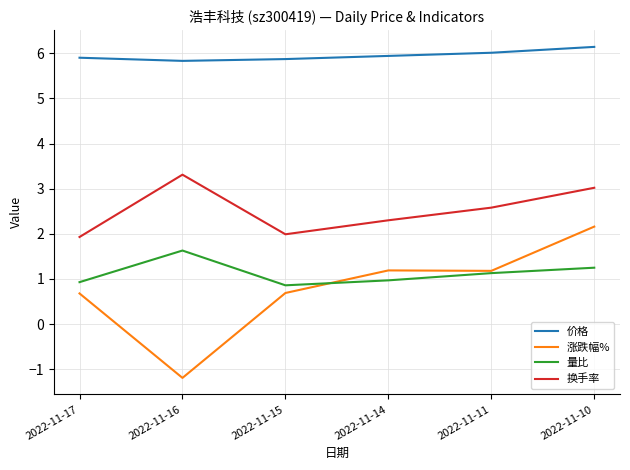

What is the minimum value shown in the chart?

-1.2